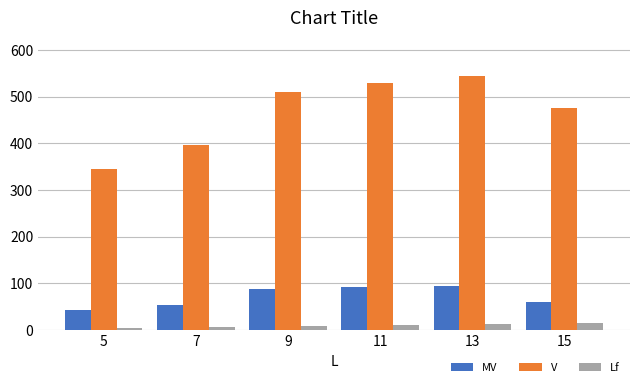

Between 11 and 15, which series saw the biggest shift?

V